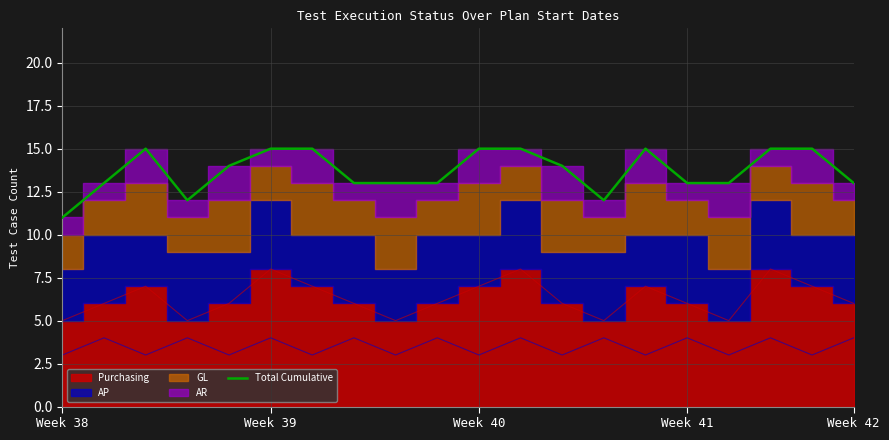

Is it true that Total Cumulative equals 15 at Week 40?

True